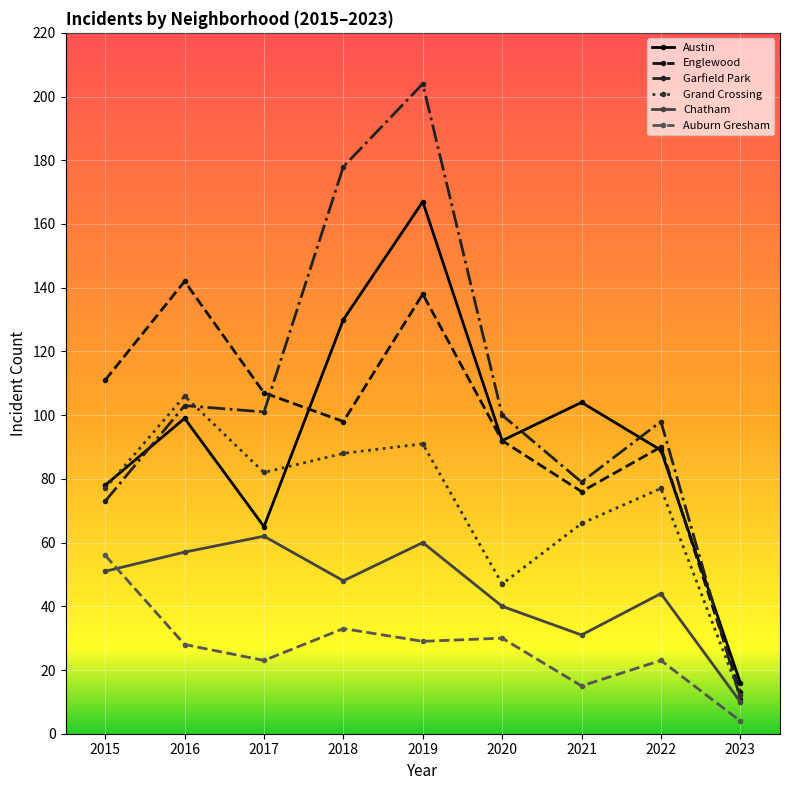

True or false: Chatham and Englewood cross at least once.

False